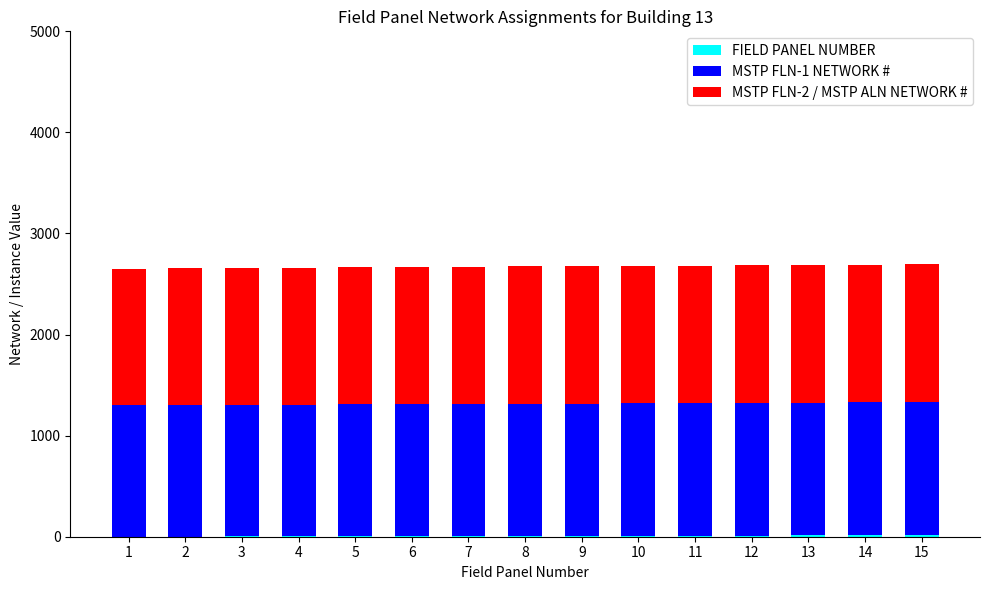

Does the chart contain stacked bars?

Yes